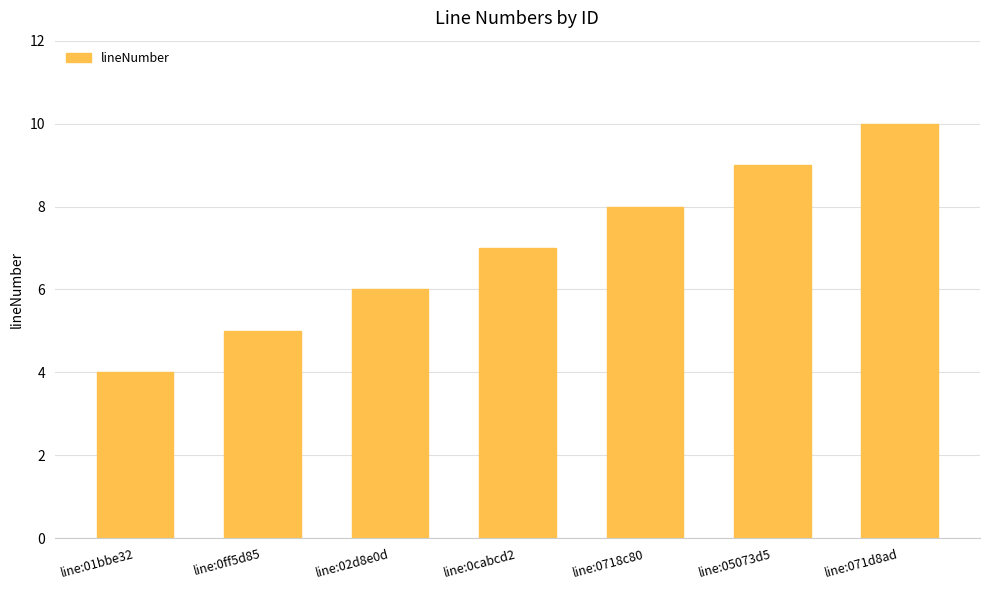

Count the values in the range 5 to 9.

5